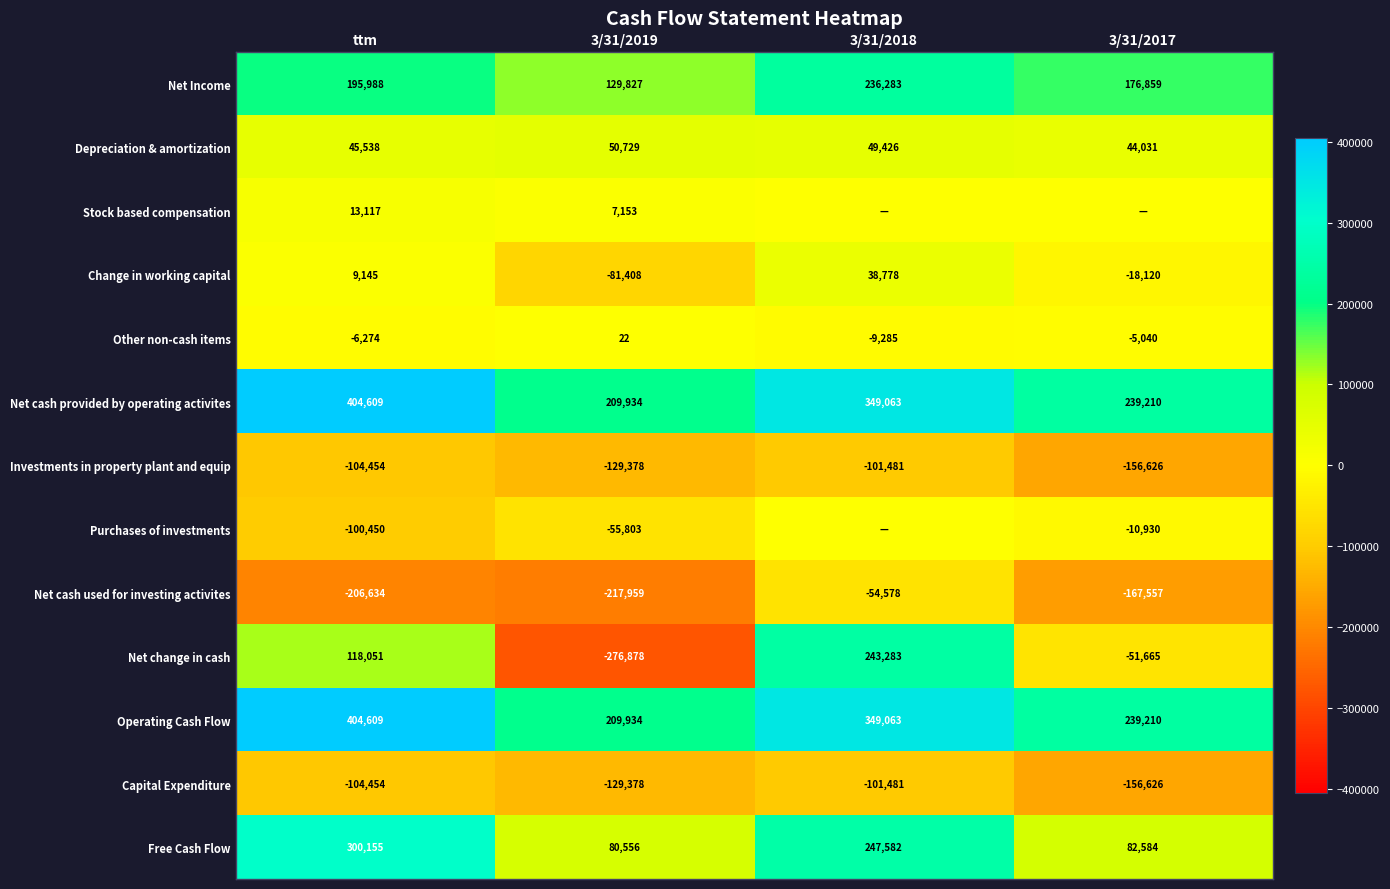

What is the minimum value shown in the chart?

-276878